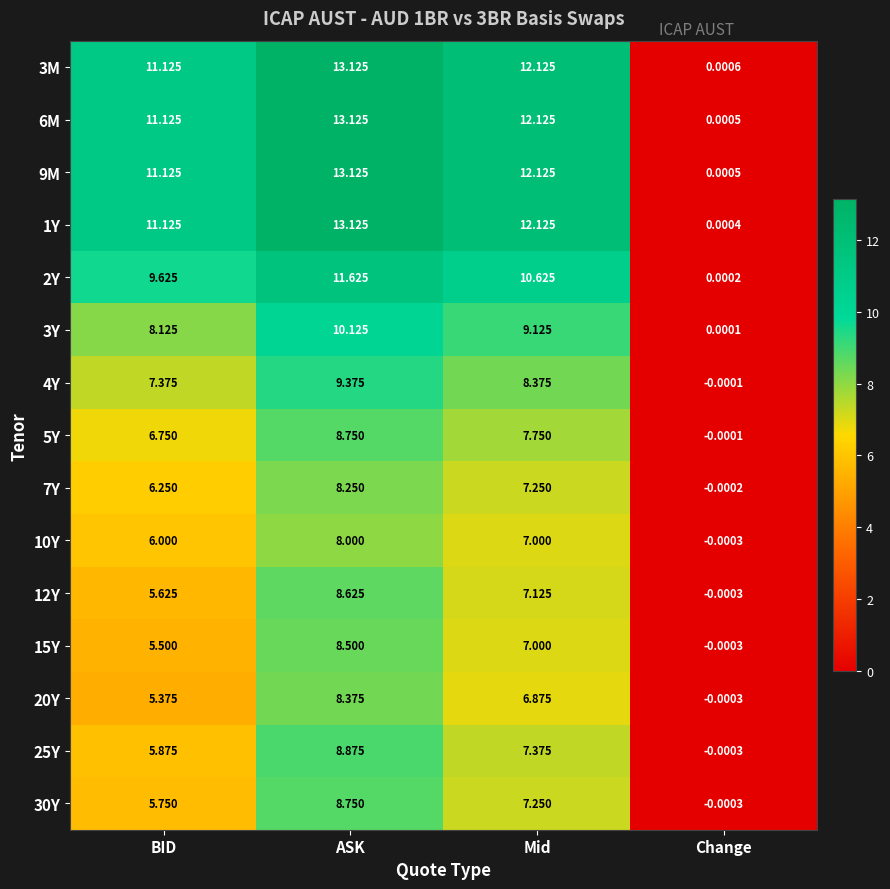

At which label is 30Y closest to 4?

BID